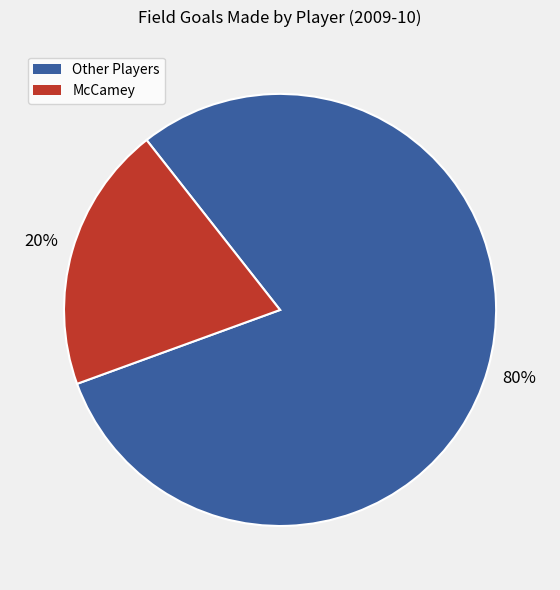

Does any single category account for the majority?

Yes